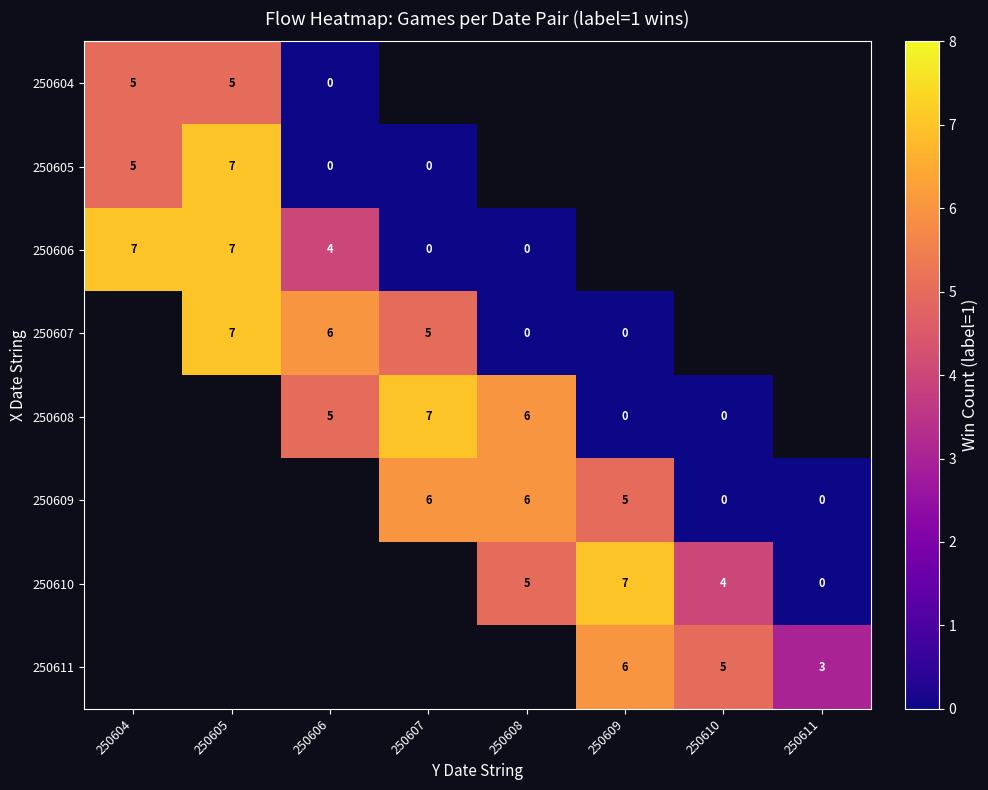

Between 250607 and 250608, which is larger?

250608